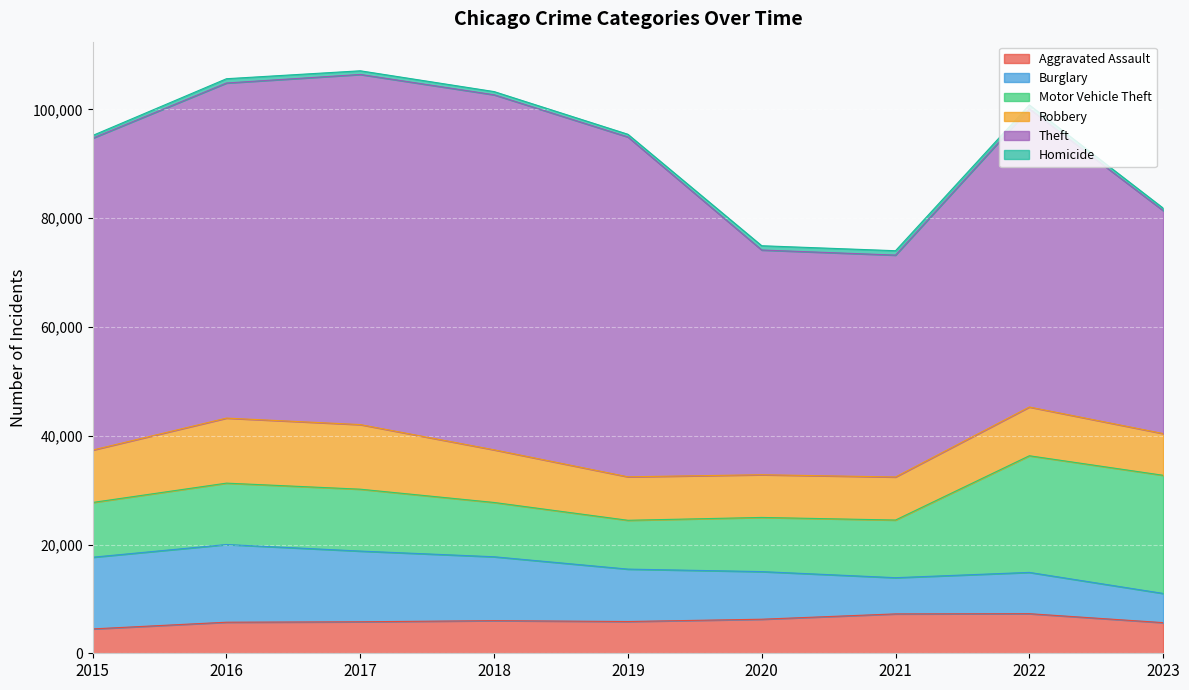

Which label corresponds to the smallest value in the chart?

2023